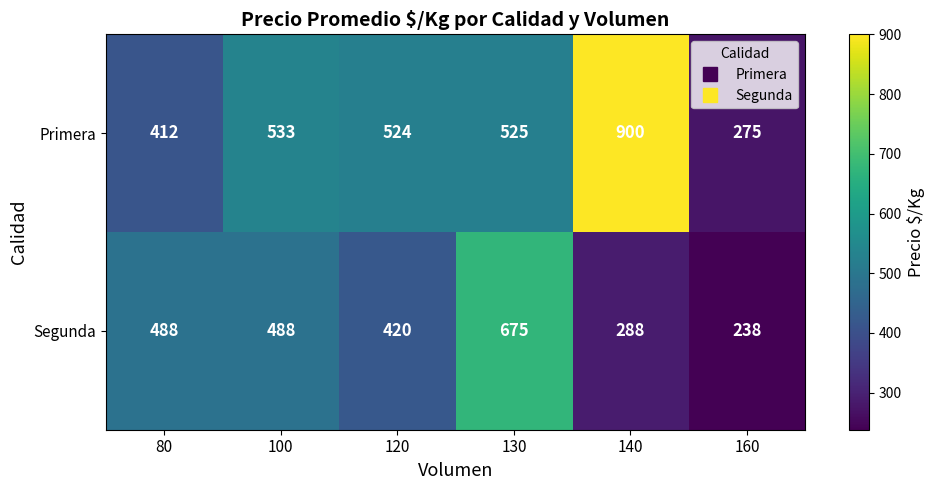

Count the Segunda values in the range 288 to 488.

4